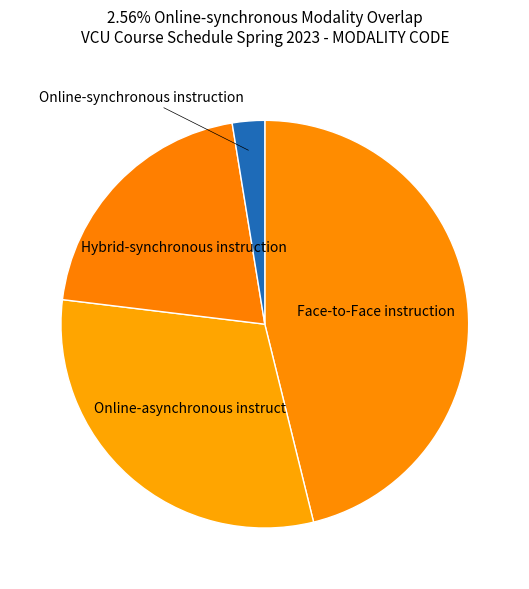

Rank the categories by value from highest to lowest.

Face-to-Face instruction, Online-asynchronous instruct, Hybrid-synchronous instruction, Online-synchronous instruction